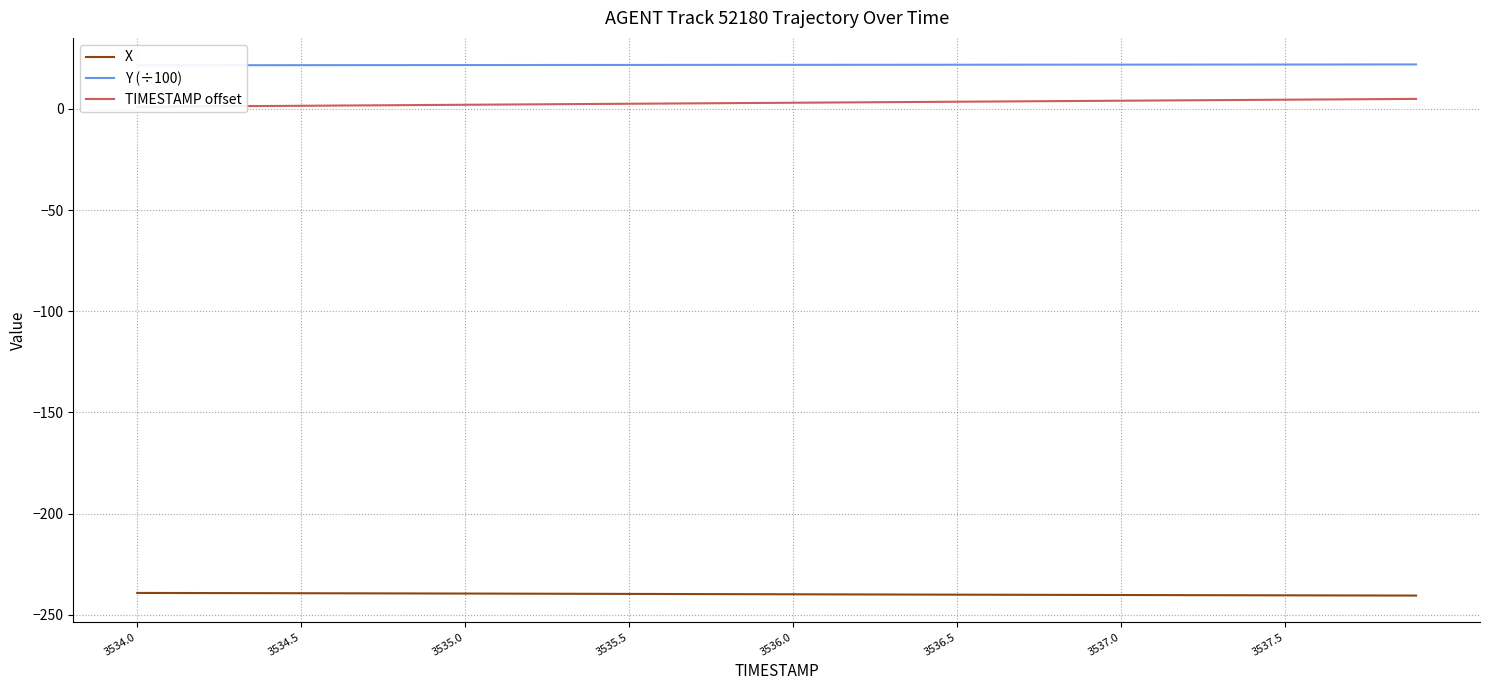

True or false: Y (÷100) and X cross at least once.

False